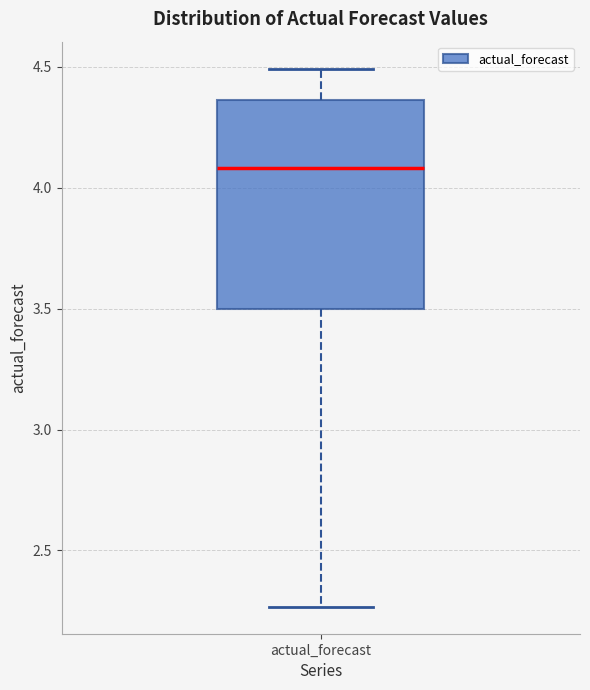

Transcribe this box plot: give where the median line is, the range the box spans, and where the two whiskers end, as read against the y-axis. The values are not printed on the chart, so give them approximately, as read against the axis.

median 4.10, box 3.50 to 4.35, whiskers 2.25 to 4.50